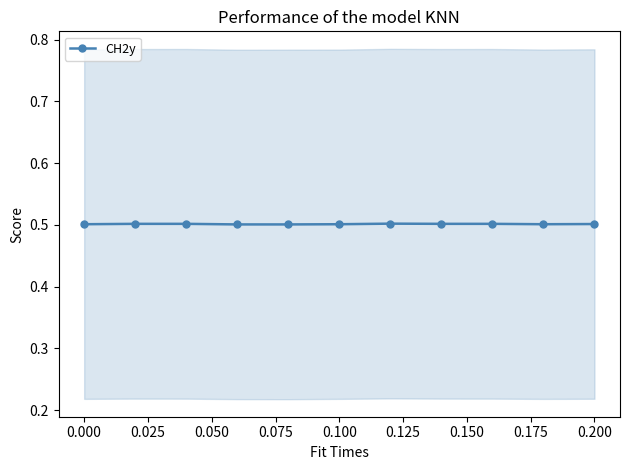

True or false: CH2y has more than 0 points higher than both neighbors.

True